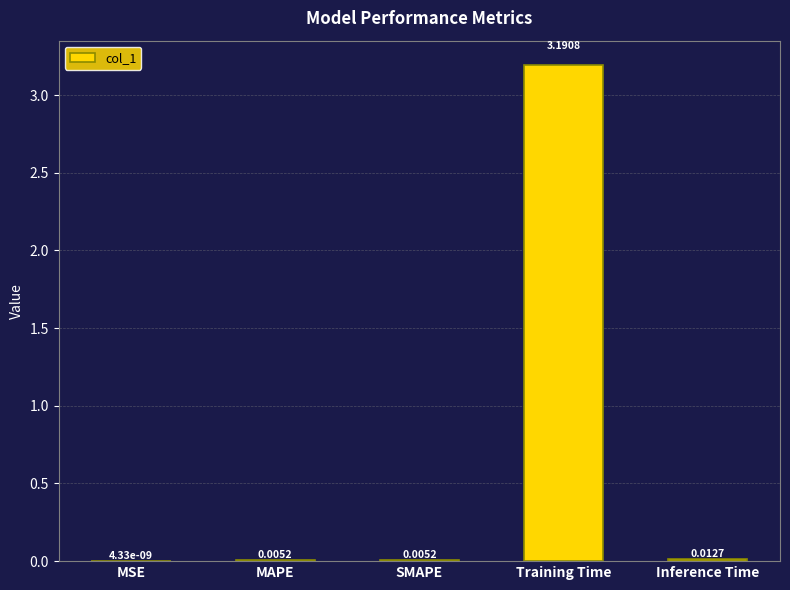

The value at Training Time is 3.2. True or false?

True